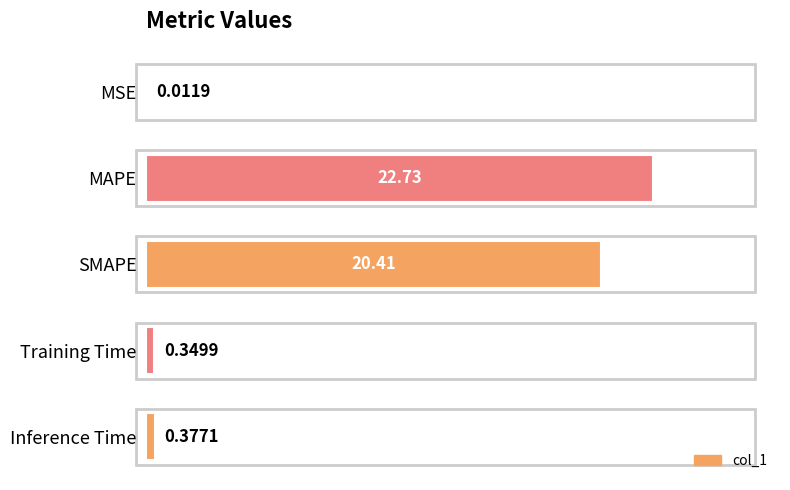

At which label is the value closest to 11?

SMAPE